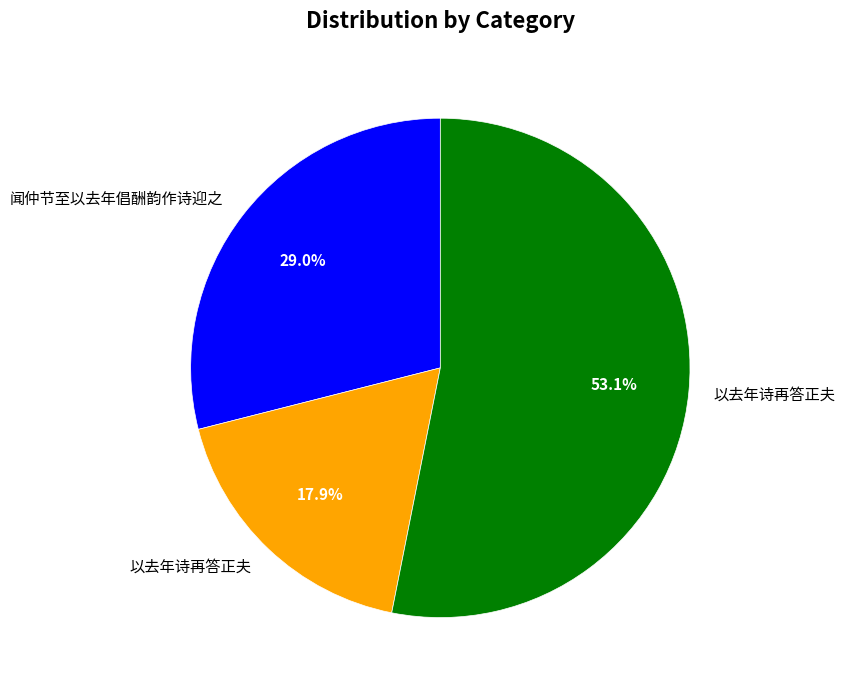

Is there any slice that represents more than half of the pie?

Yes